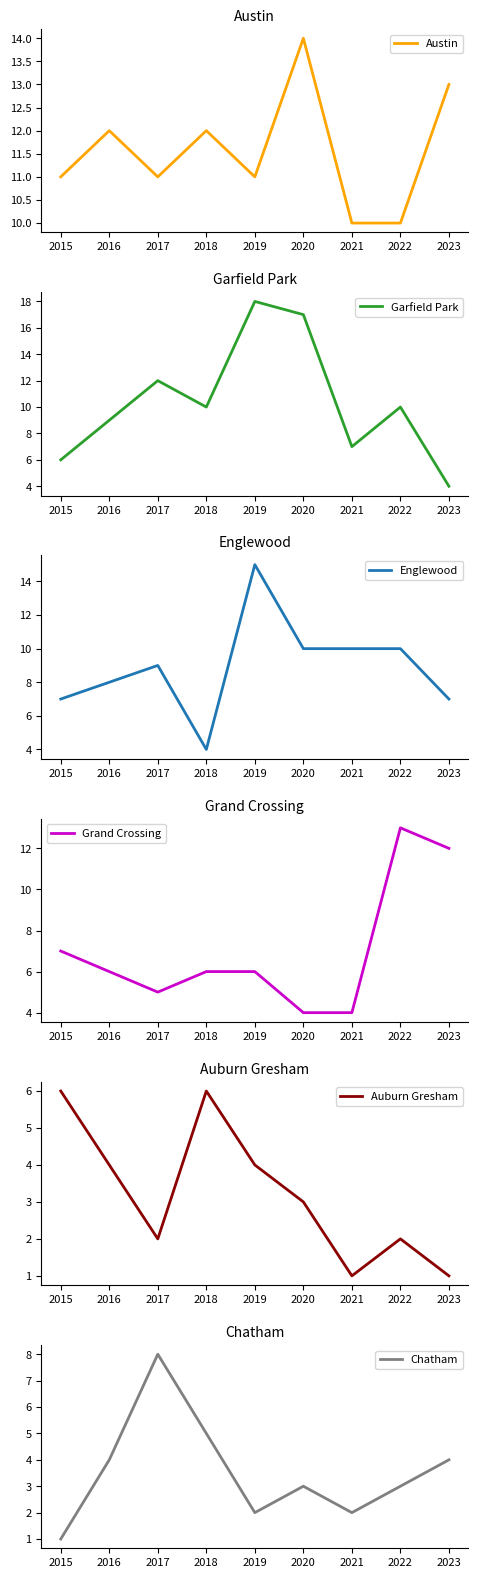

Does the chart display data point markers on the line(s)?

No